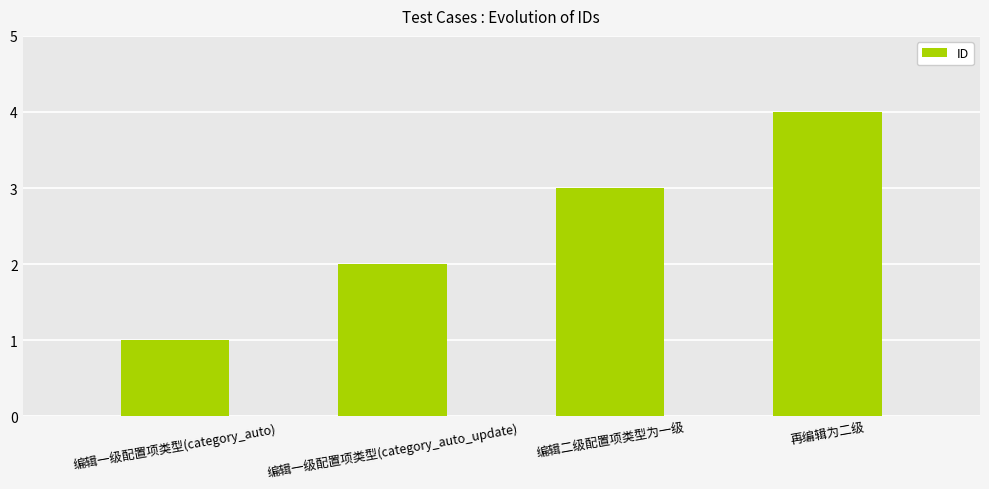

What value does the data have at 编辑二级配置项类型为一级?

3